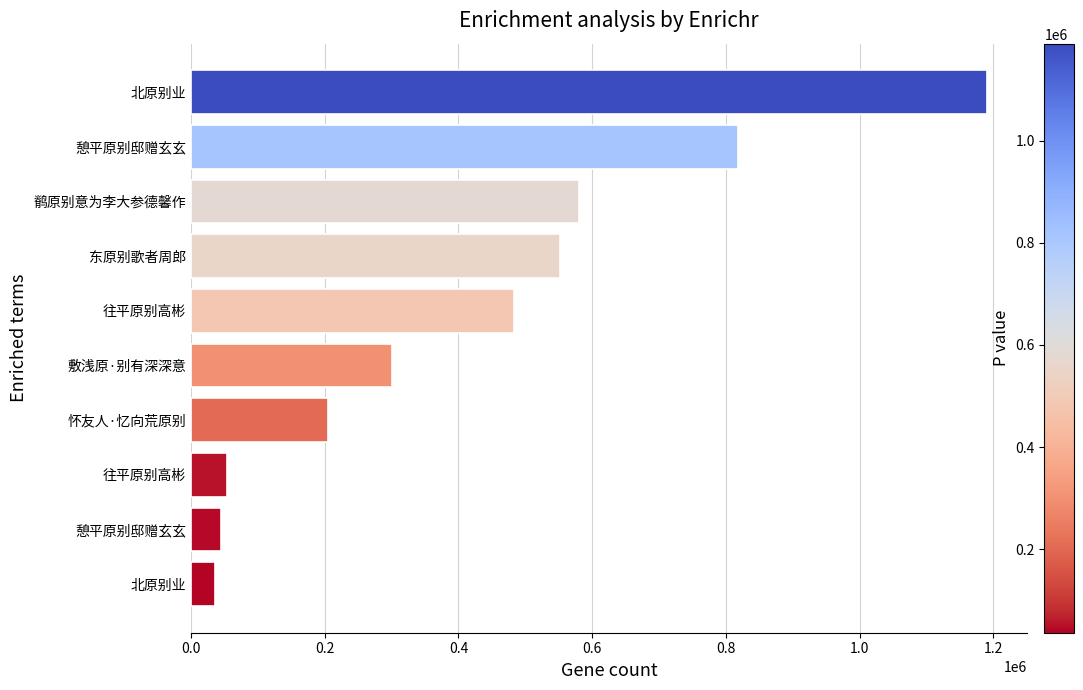

Are the bars horizontal?

Yes